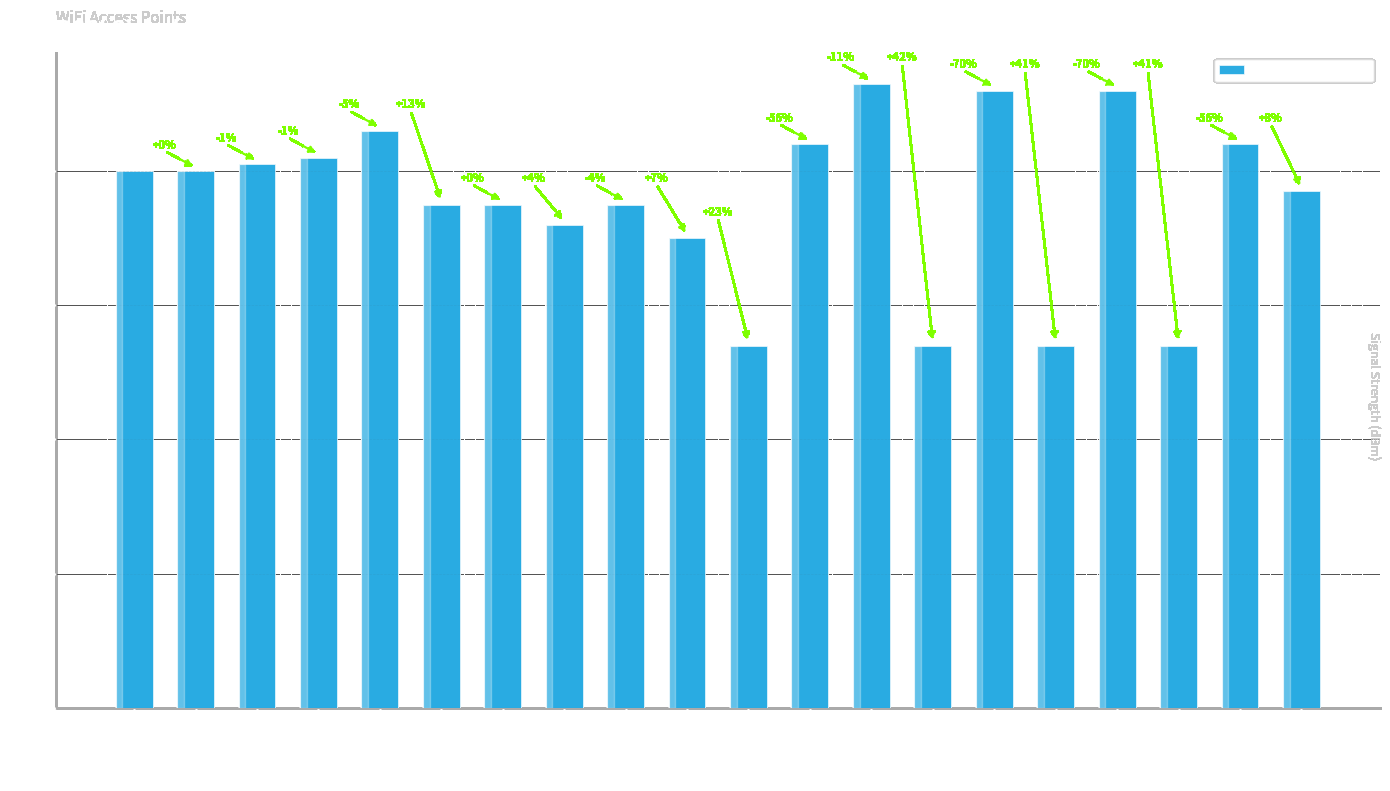

What is the sum of all values?

1514